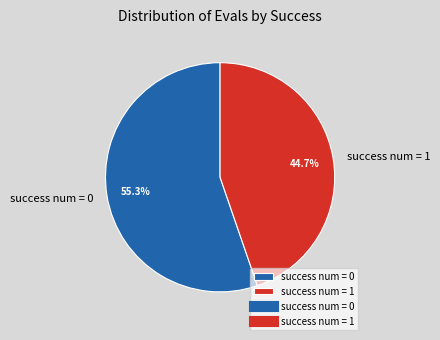

Between success num = 0 and success num = 1, which is larger?

success num = 0